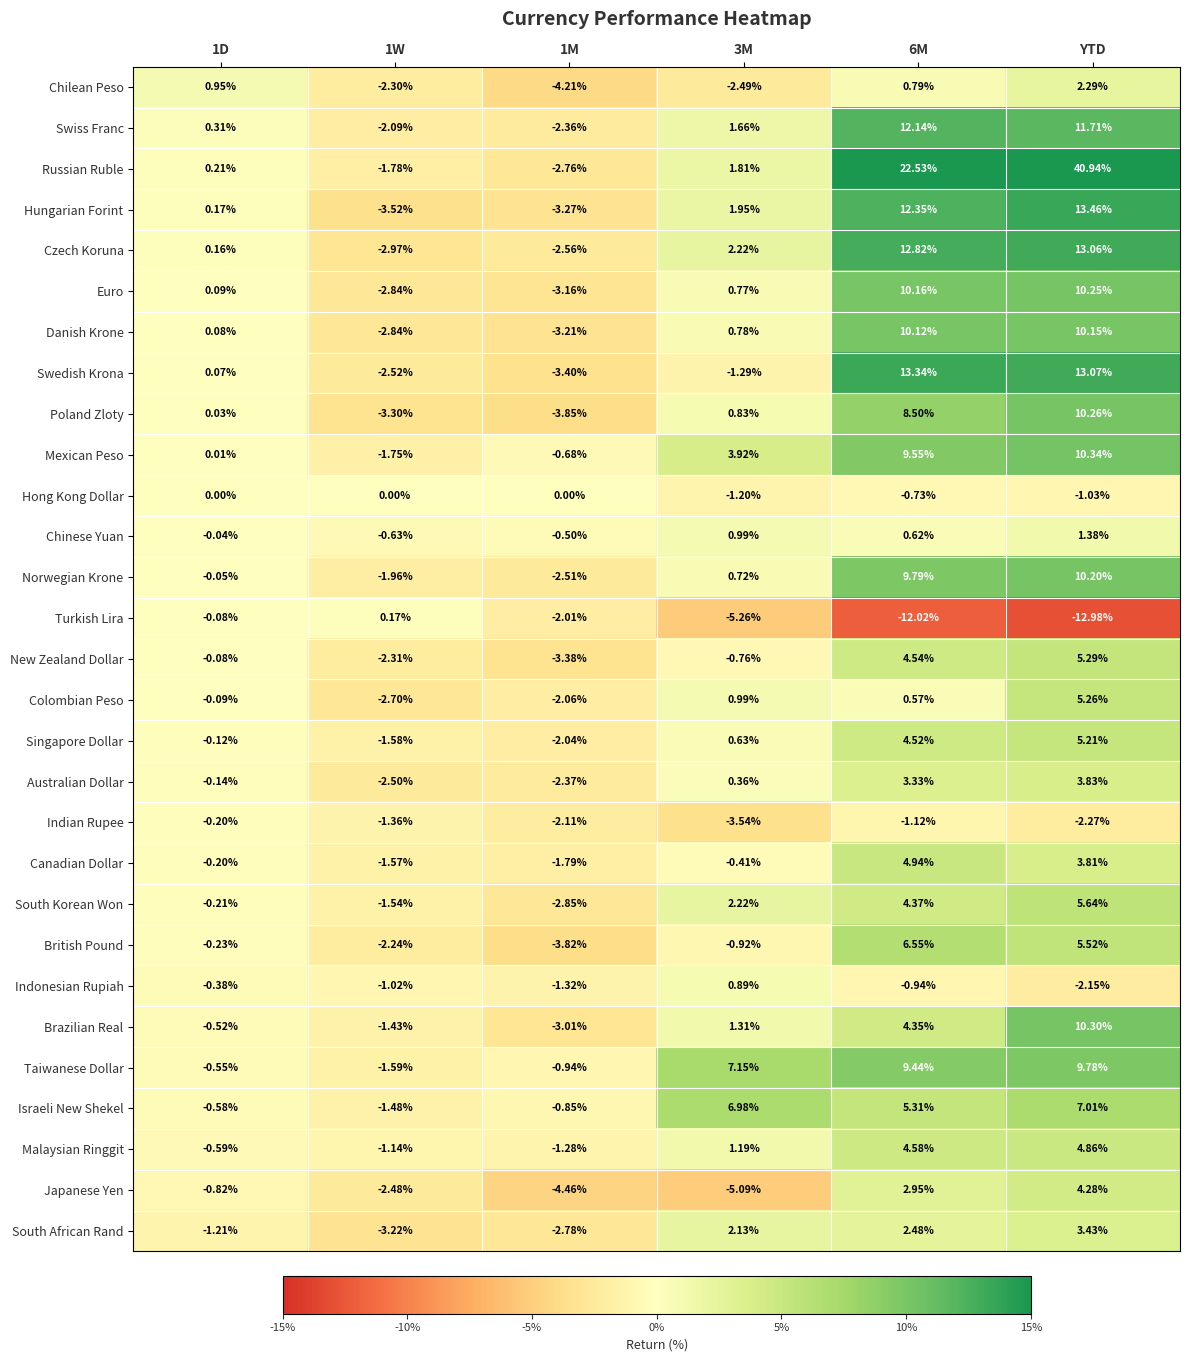

Which label corresponds to the largest value in the chart?

YTD